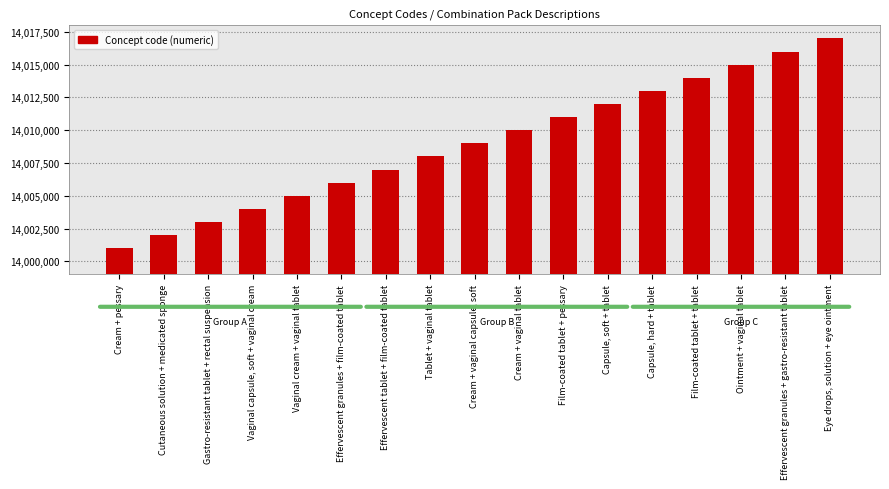

List the labels in order of value, largest first.

Eye drops, solution + eye ointment, Effervescent granules + gastro-resistant tablet, Ointment + vaginal tablet, Film-coated tablet + tablet, Capsule, hard + tablet, Capsule, soft + tablet, Film-coated tablet + pessary, Cream + vaginal tablet, Cream + vaginal capsule, soft, Tablet + vaginal tablet, Effervescent tablet + film-coated tablet, Effervescent granules + film-coated tablet, Vaginal cream + vaginal tablet, Vaginal capsule, soft + vaginal cream, Gastro-resistant tablet + rectal suspension, Cutaneous solution + medicated sponge, Cream + pessary